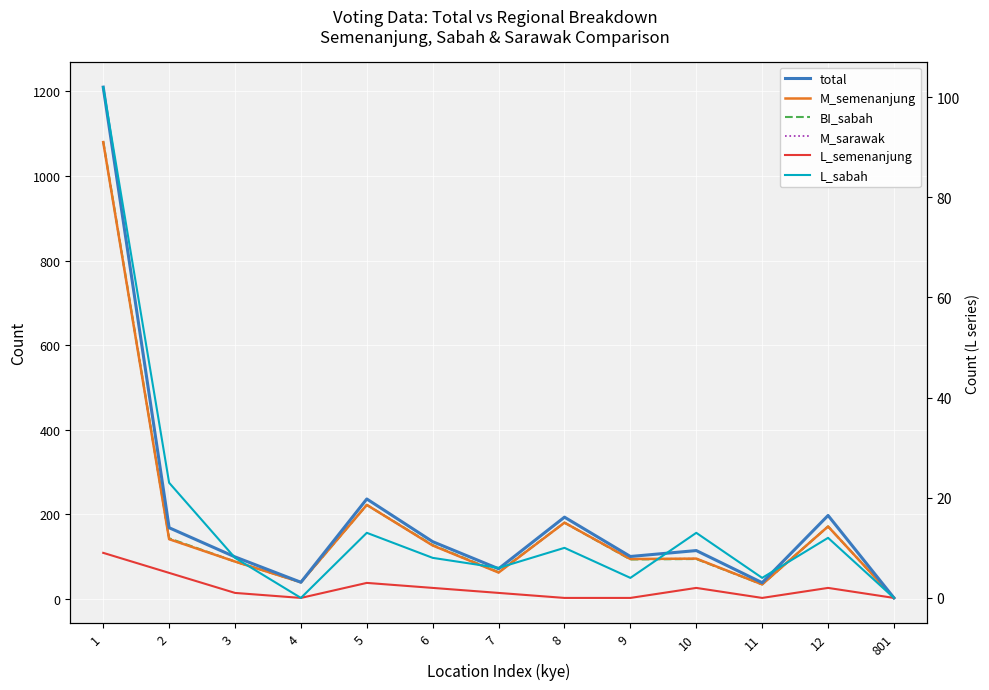

Reading left to right, extract all data points from this chart.

total: 1210	168	99	39	236	135	71	193	100	114	38	197	2
M_semenanjung: 1080	141	88	39	222	126	62	180	94	95	34	171	2
BI_sabah: 1082	143	88	39	222	127	63	180	93	94	34	171	2
M_sarawak: 1080	141	88	39	222	126	62	180	94	95	34	171	2
L_semenanjung: 9	5	1	0	3	2	1	0	0	2	0	2	0
L_sabah: 102	23	8	0	13	8	6	10	4	13	4	12	0